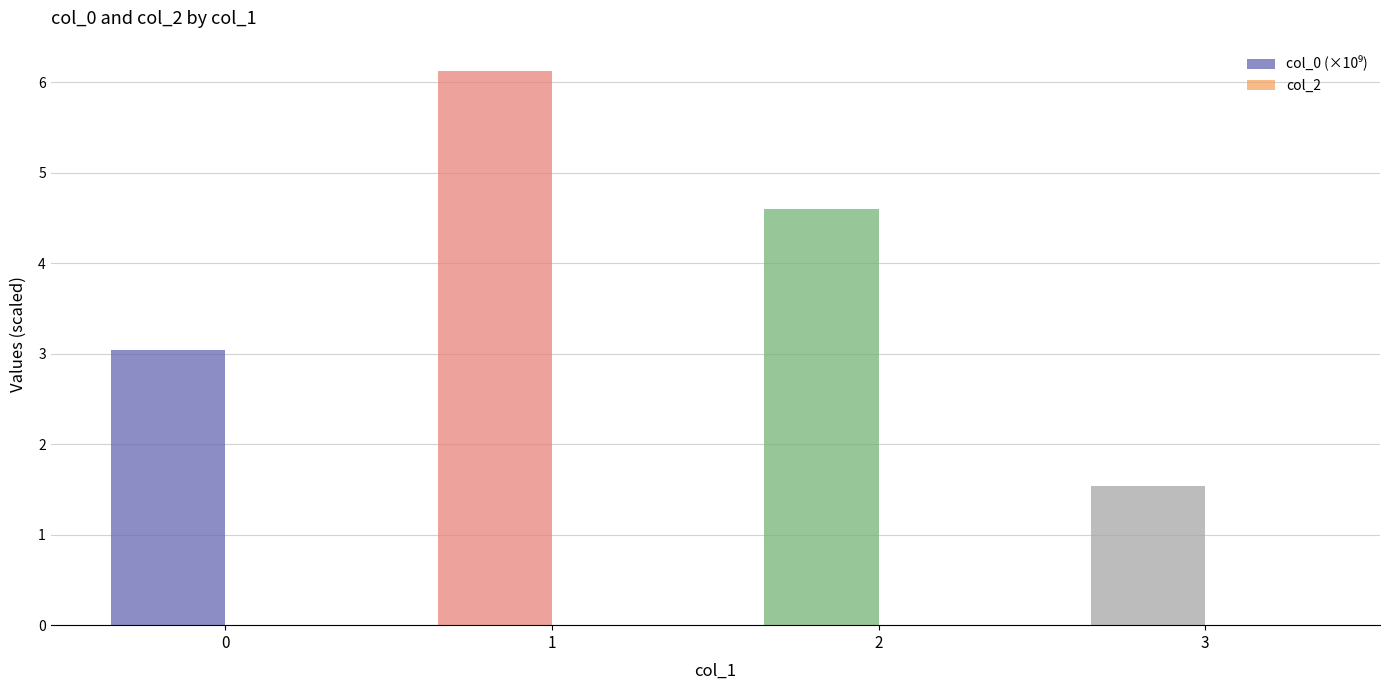

What is the change in value from 0 to 1?

+3.1